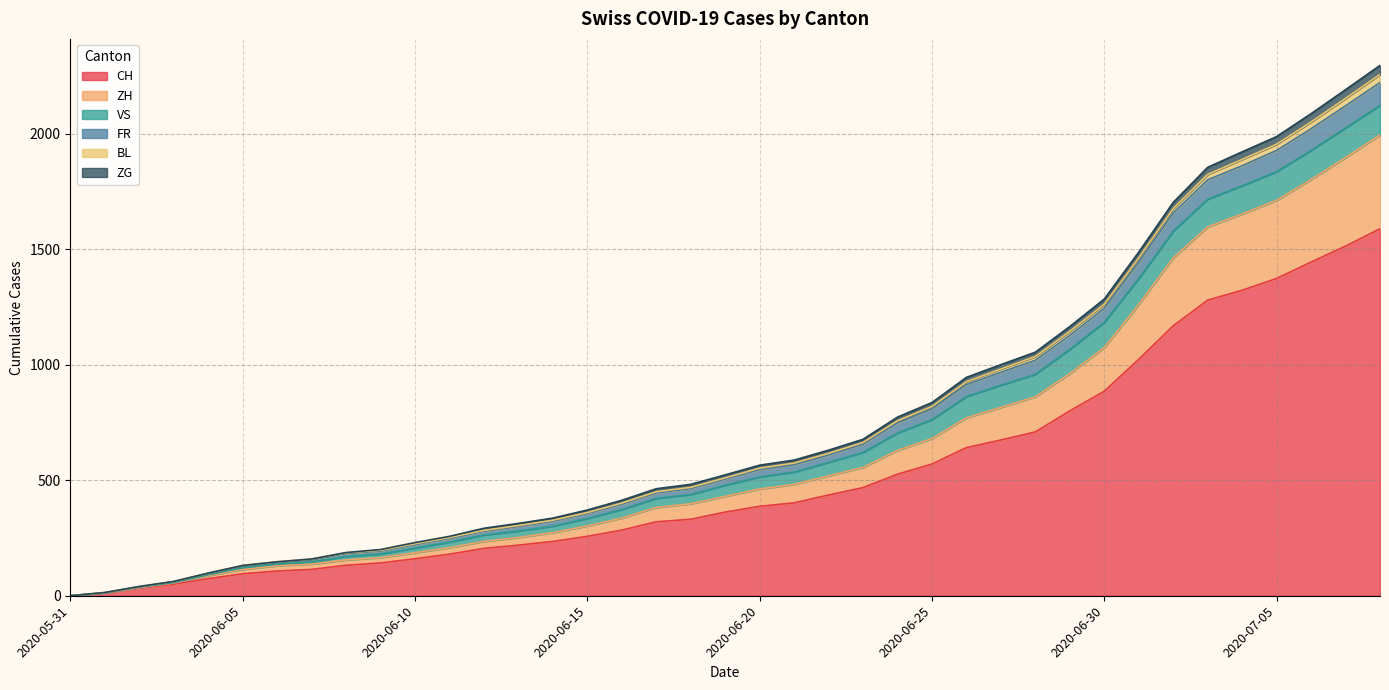

What are all the series names shown in the legend?

CH, ZH, VS, FR, BL, ZG